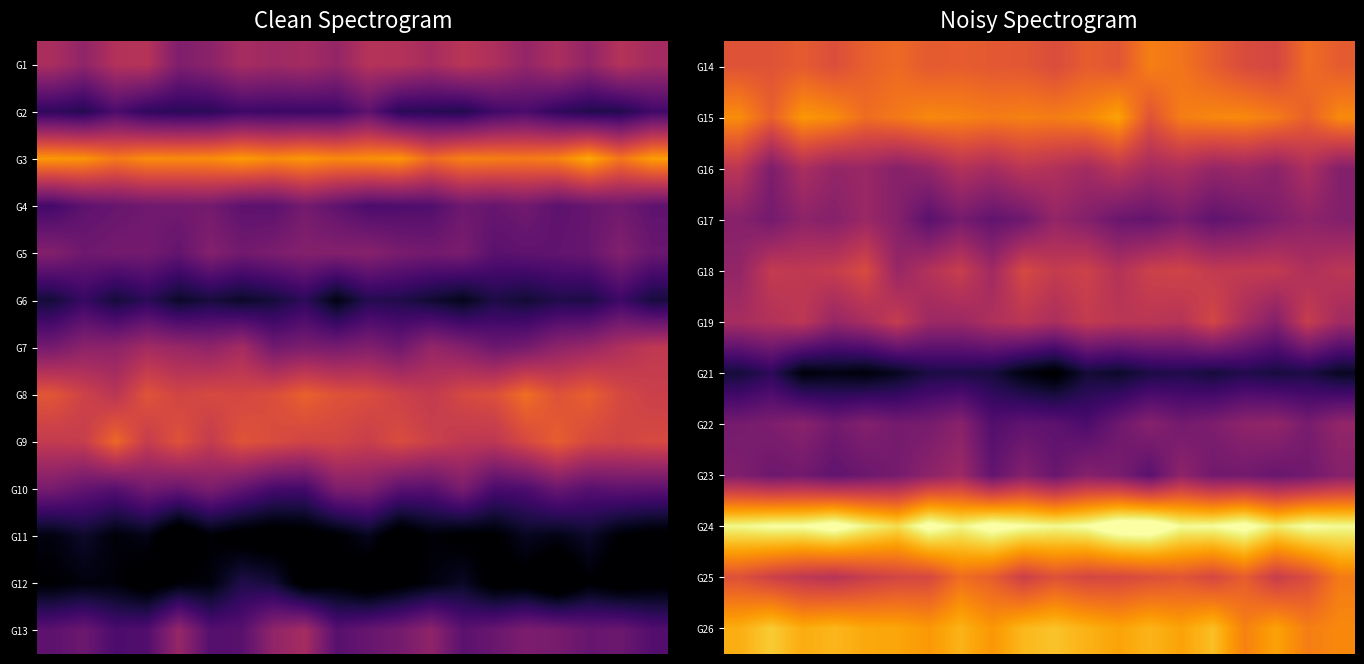

What is the minimum value shown in the chart?

0.3